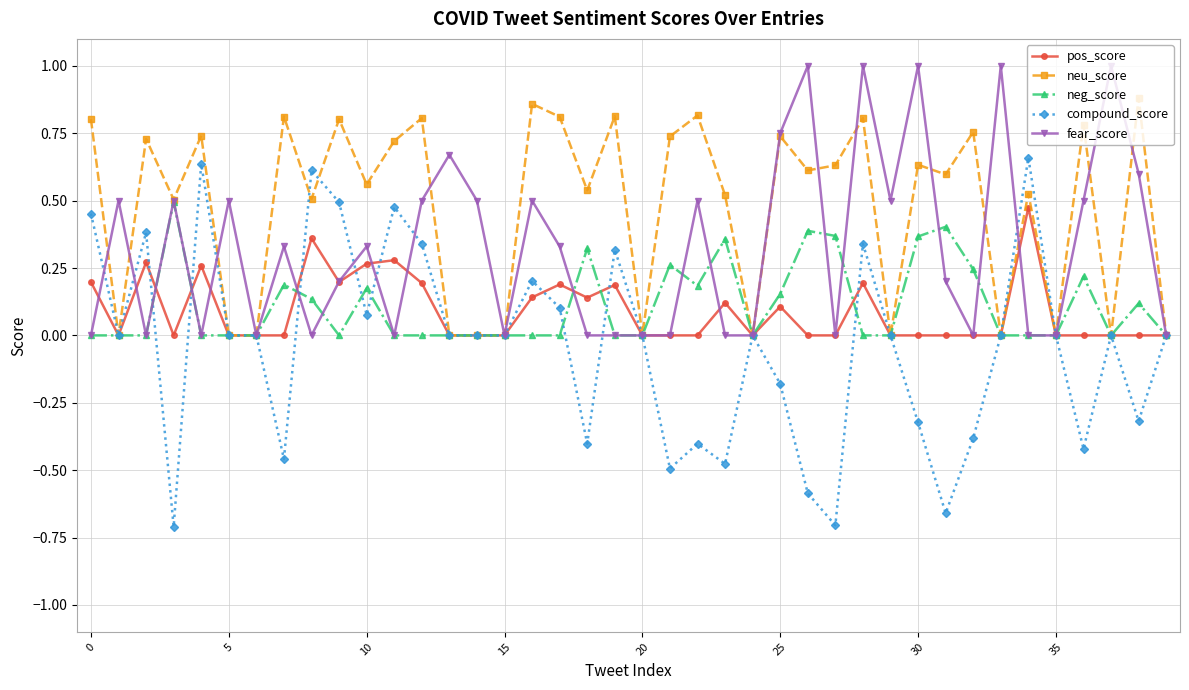

Which series has the widest spread of values?

compound_score